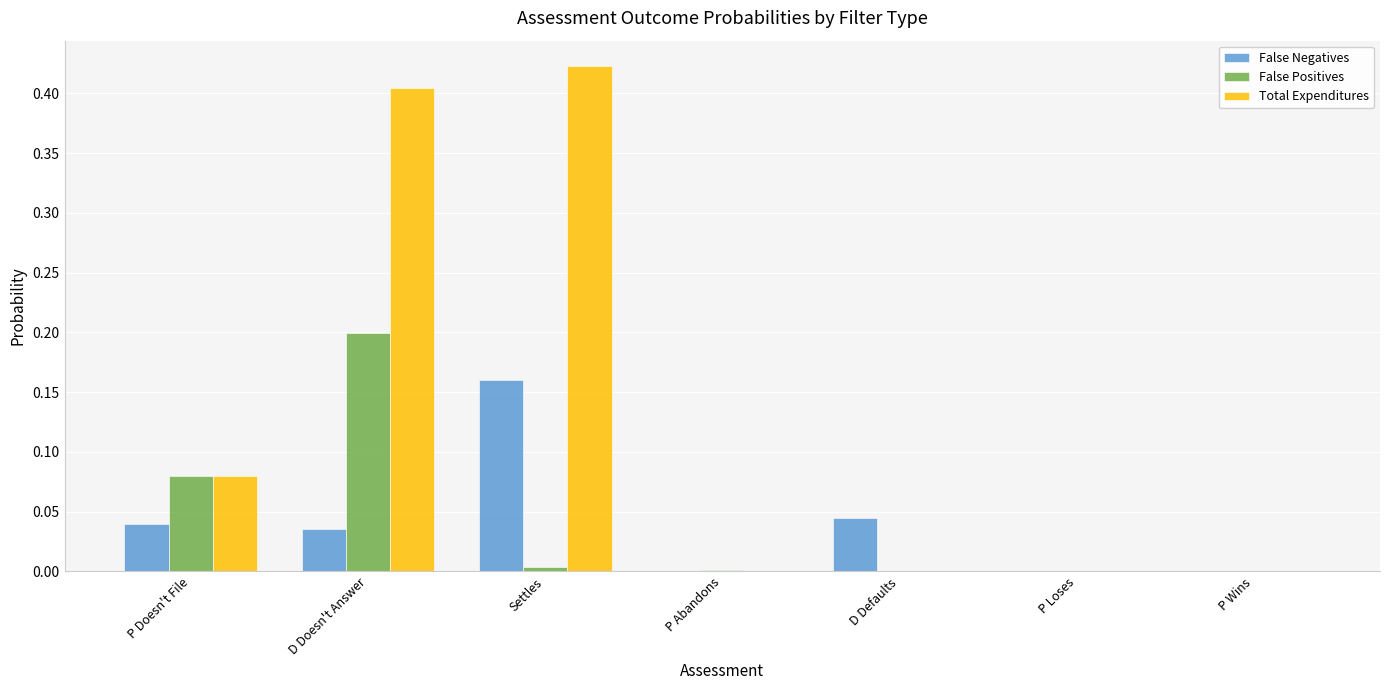

What is the sum of all Total Expenditures values?

0.9